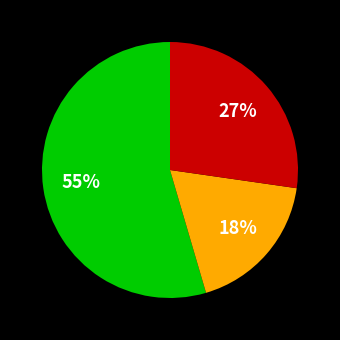

To the nearest percent, what is the average slice percentage?

33%